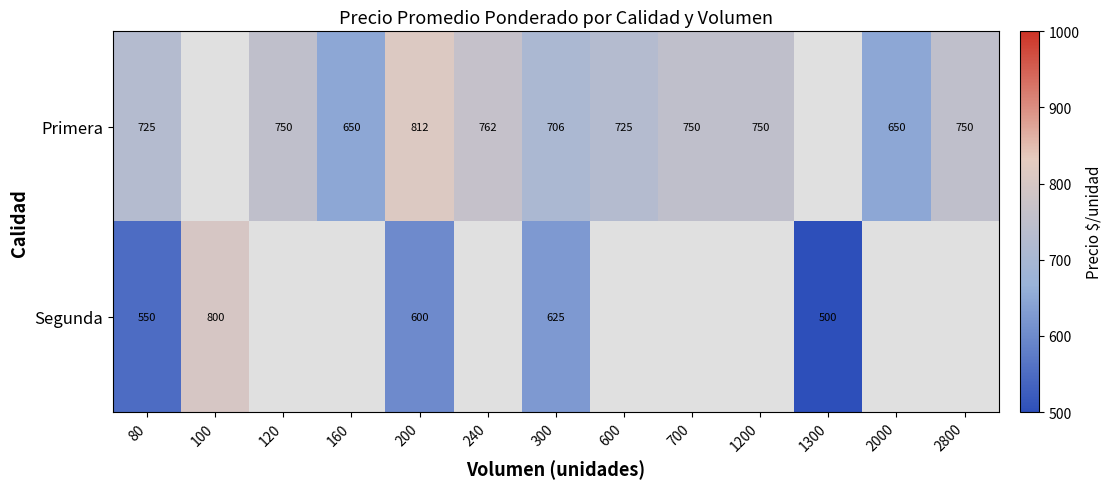

True or false: Primera has a value of 440.2 at 240.

False